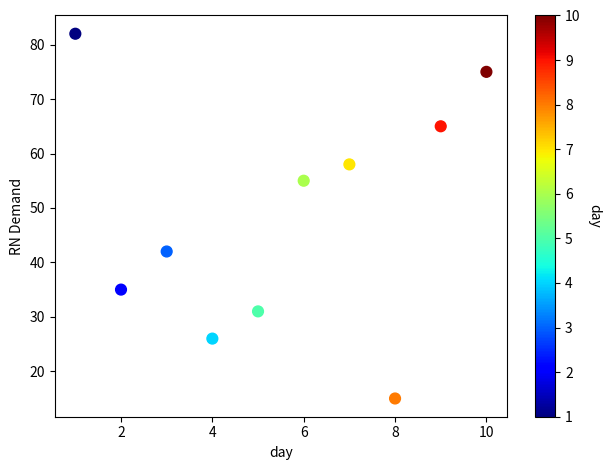

What Y value in the scatter plot is closest to 48?

42